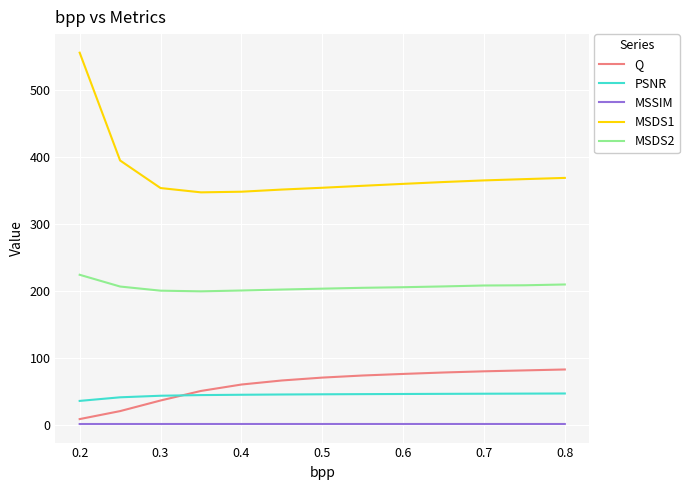

What is the maximum value for MSDS2?

223.7